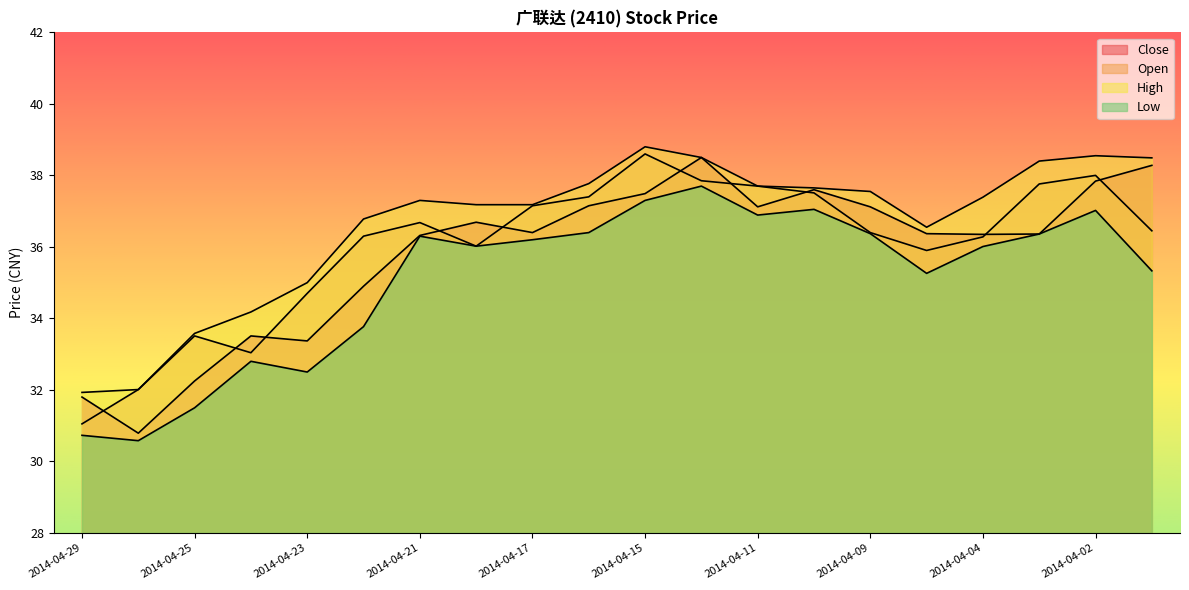

Reading left to right, what are all the values shown in this chart?

Close: 31.8	30.8	32.2	33.5	33.4	34.9	36.3	36.7	36.4	37.1	37.5	38.5	37.1	37.6	37.1	36.4	36.4	36.4	37.8	38.3
Open: 31.1	32.0	33.5	33.0	34.7	36.3	36.7	36.0	37.1	37.4	38.6	37.9	37.7	37.5	36.4	35.9	36.3	37.8	38.0	36.5
High: 31.9	32.0	33.6	34.2	35.0	36.8	37.3	37.2	37.2	37.8	38.8	38.5	37.7	37.6	37.5	36.5	37.4	38.4	38.5	38.5
Low: 30.7	30.6	31.5	32.8	32.5	33.8	36.3	36.0	36.2	36.4	37.3	37.7	36.9	37.0	36.4	35.3	36.0	36.4	37.0	35.3